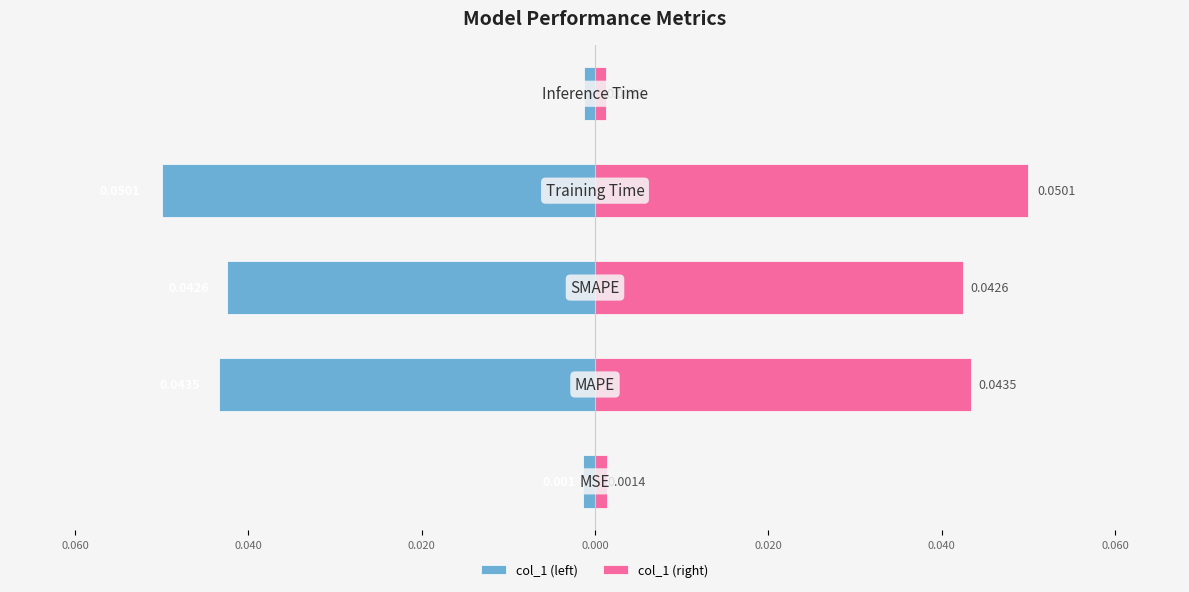

Which series has the largest total across all categories?

col_1 (right)